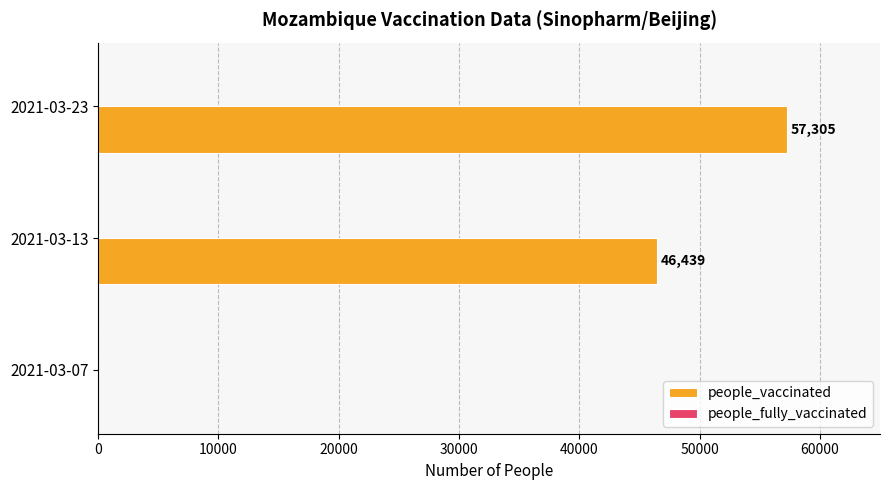

Reading bottom to top, transcribe all the data shown in this chart.

2021-03-07=0	2021-03-13=46439	2021-03-23=57305